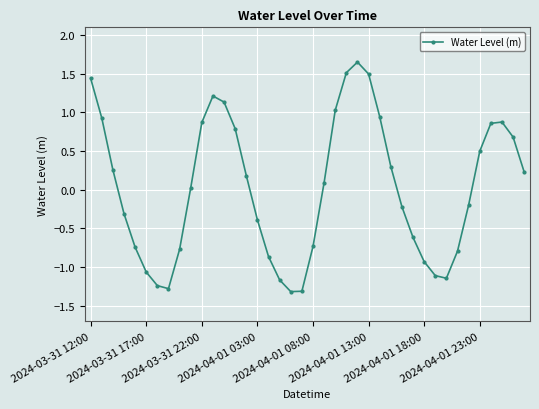

How many interior local peaks (higher than both neighbors) does the data have?

3